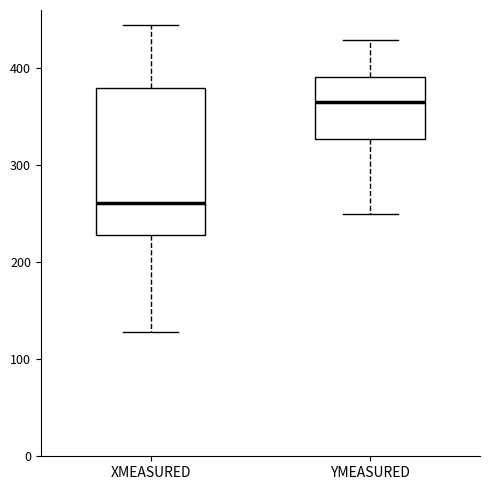

Reading left to right, transcribe this box plot: for each box, give where its median line is, the range the box spans, and where its two whiskers end, as read against the y-axis. The values are not printed on the chart, so give them approximately, as read against the axis.

XMEASURED: median 260, box 230 to 380, whiskers 130 to 440
YMEASURED: median 370, box 330 to 390, whiskers 250 to 430